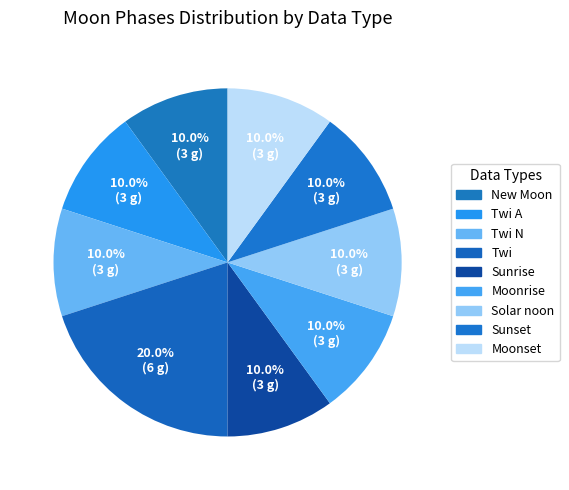

Count the number of slices in the pie.

9